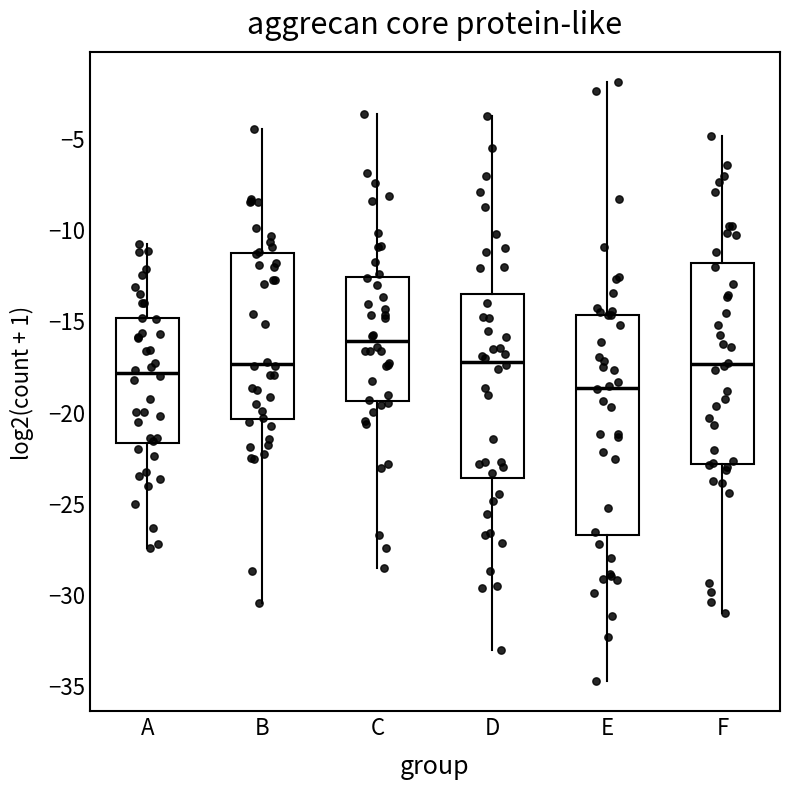

Where does the lower whisker of the box for E end on the y-axis? The values are not printed on the chart, so give them approximately, as read against the axis.

-35.0